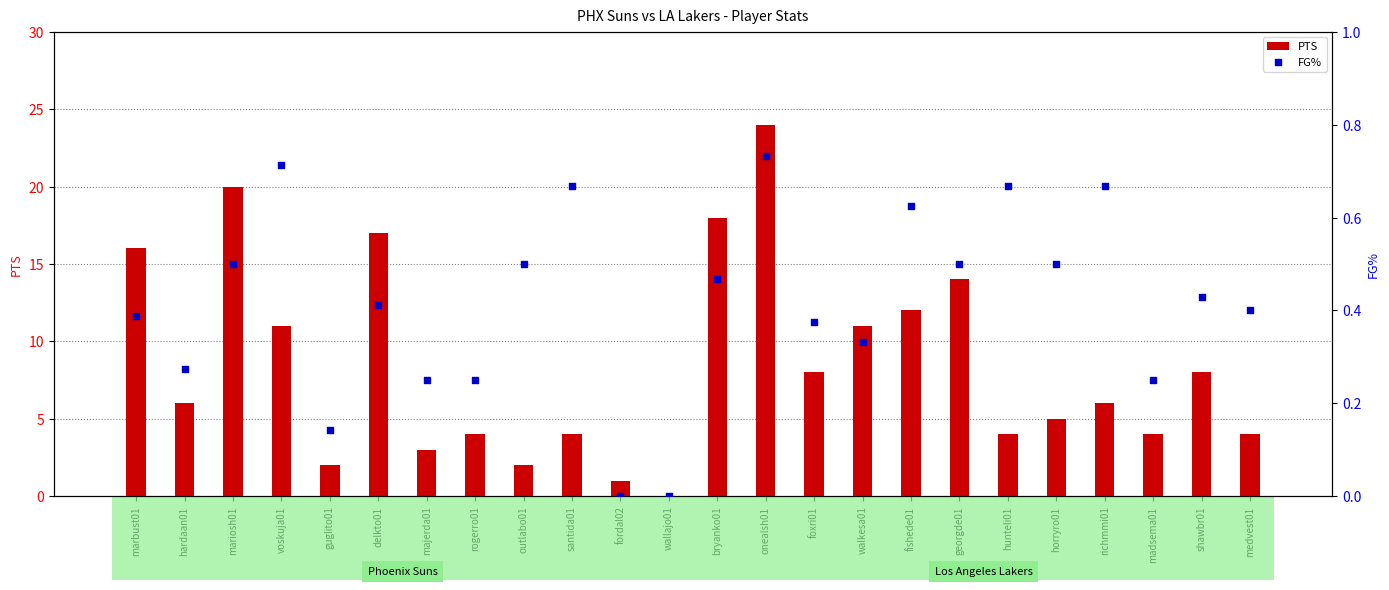

Which series reaches the maximum Y coordinate?

PTS